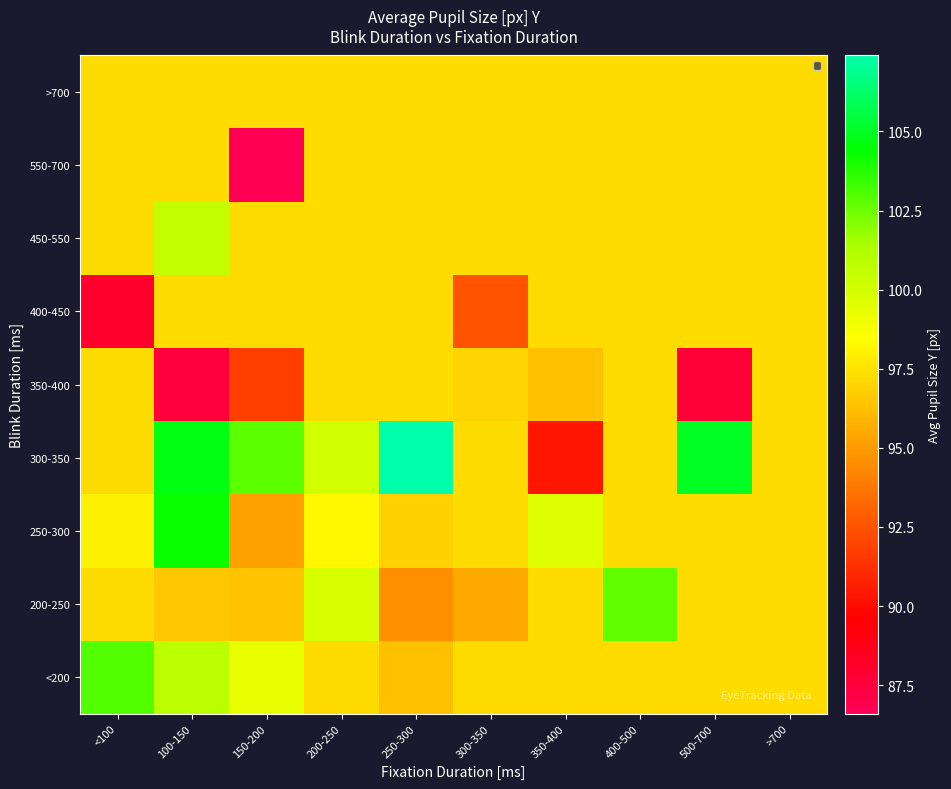

At how many categories does at least one series exceed 93?

10